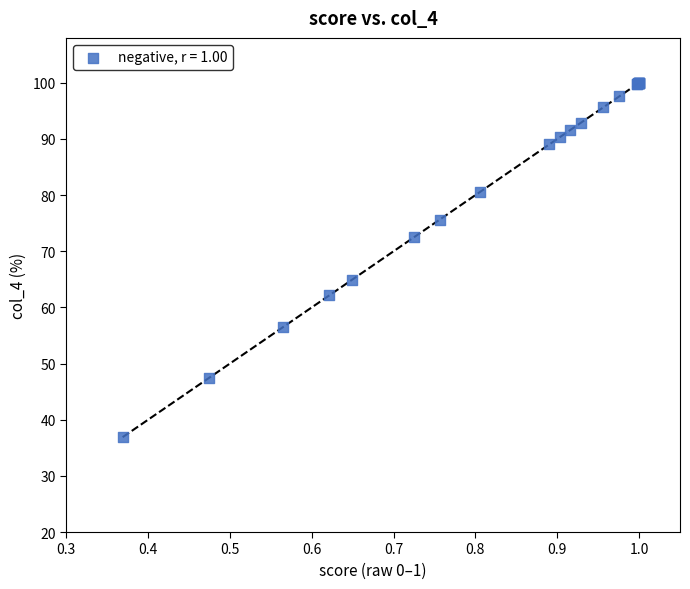

What Y value in the scatter plot is closest to 68?

64.9